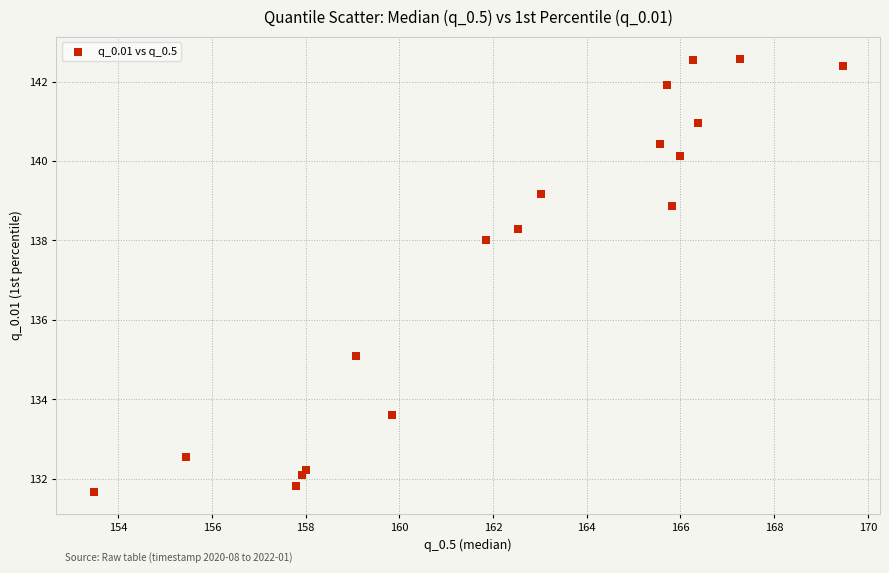

What Y value in the scatter plot is closest to 137?

138.0